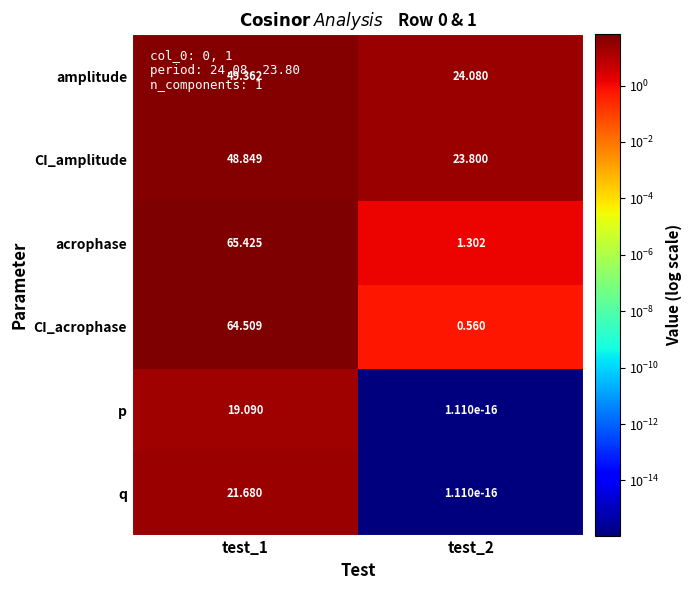

How many data points in amplitude are above 49?

1